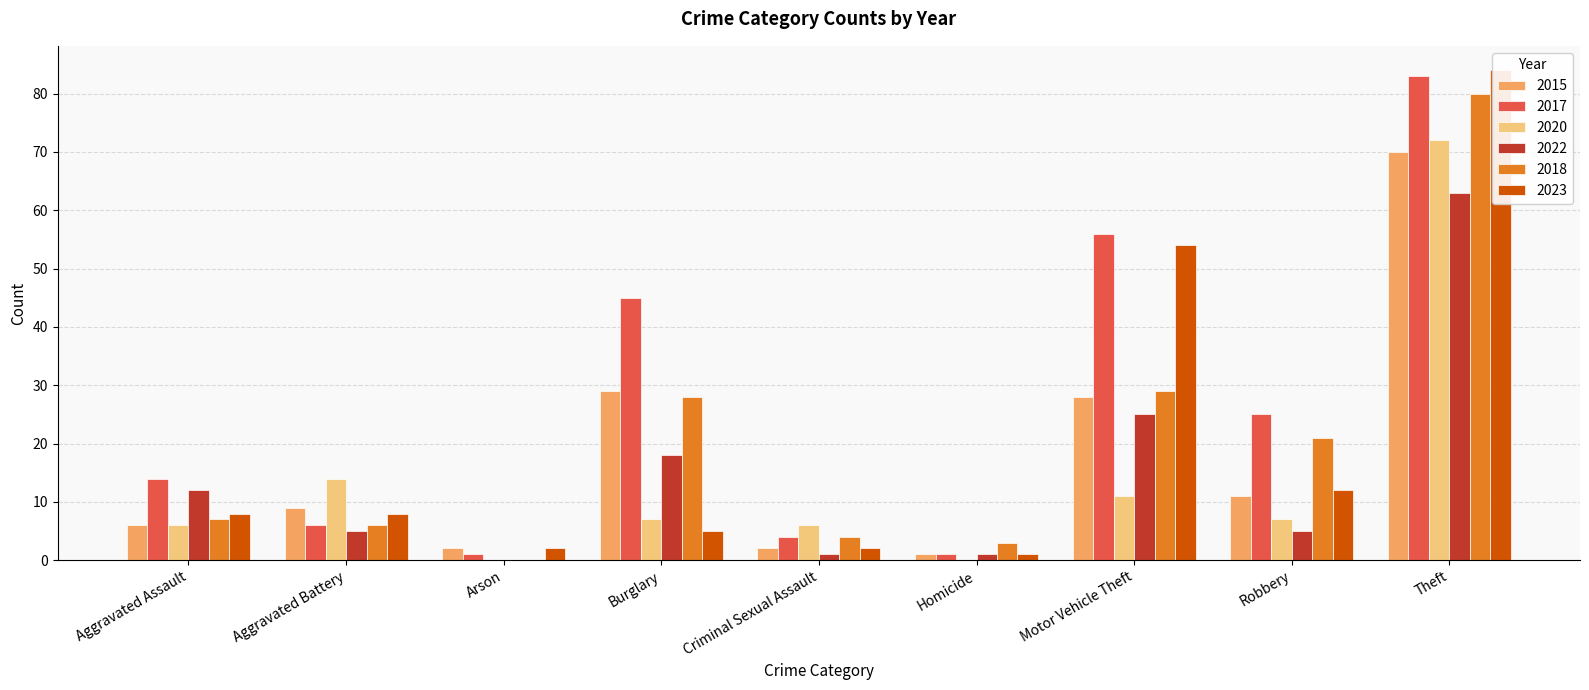

Reading right to left, extract all data points from this chart.

2015: 70	11	28	1	2	29	2	9	6
2017: 83	25	56	1	4	45	1	6	14
2020: 72	7	11	0	6	7	0	14	6
2022: 63	5	25	1	1	18	0	5	12
2018: 80	21	29	3	4	28	0	6	7
2023: 84	12	54	1	2	5	2	8	8